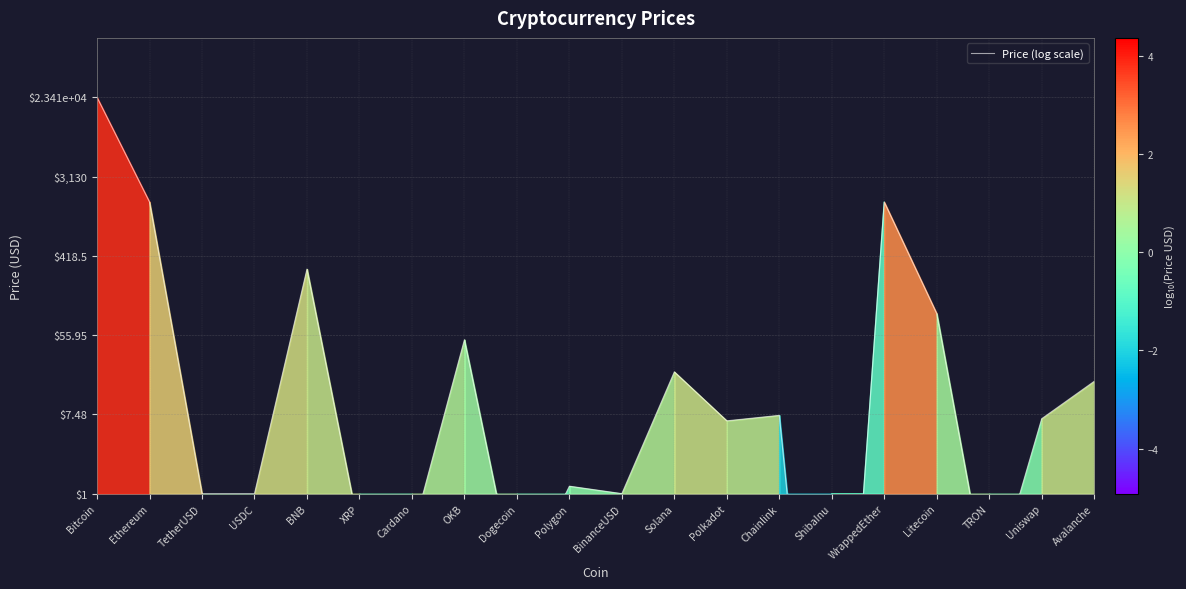

What is the average value?

0.7